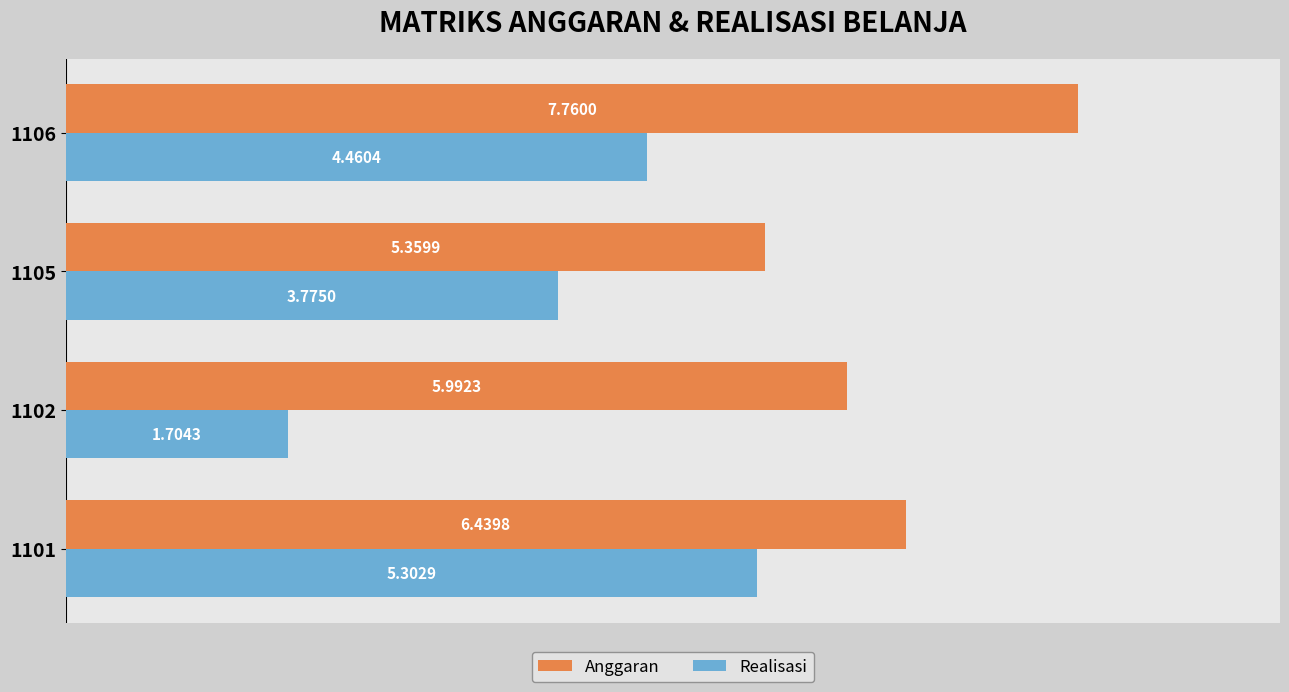

What is the difference between the second highest and minimum values in the Realisasi series?

2.8